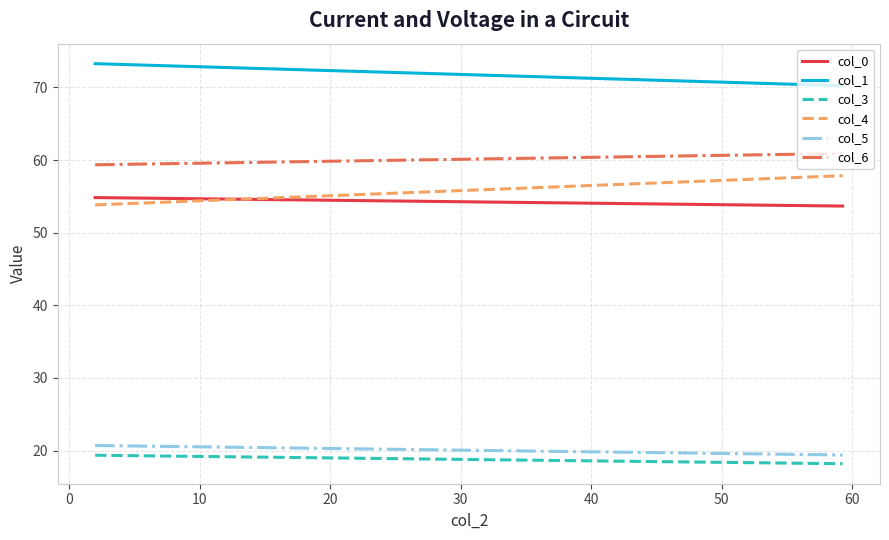

True or false: col_6 and col_0 intersect in this chart.

False